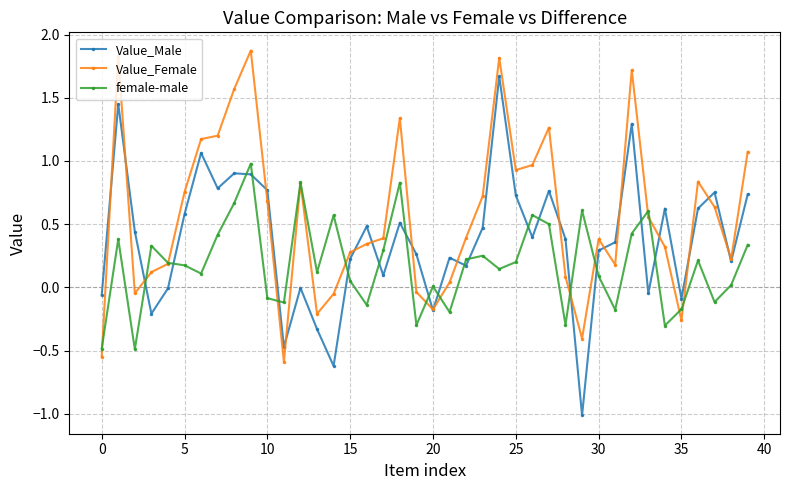

List the series in order of their peak value, highest first.

Value_Female, Value_Male, female-male